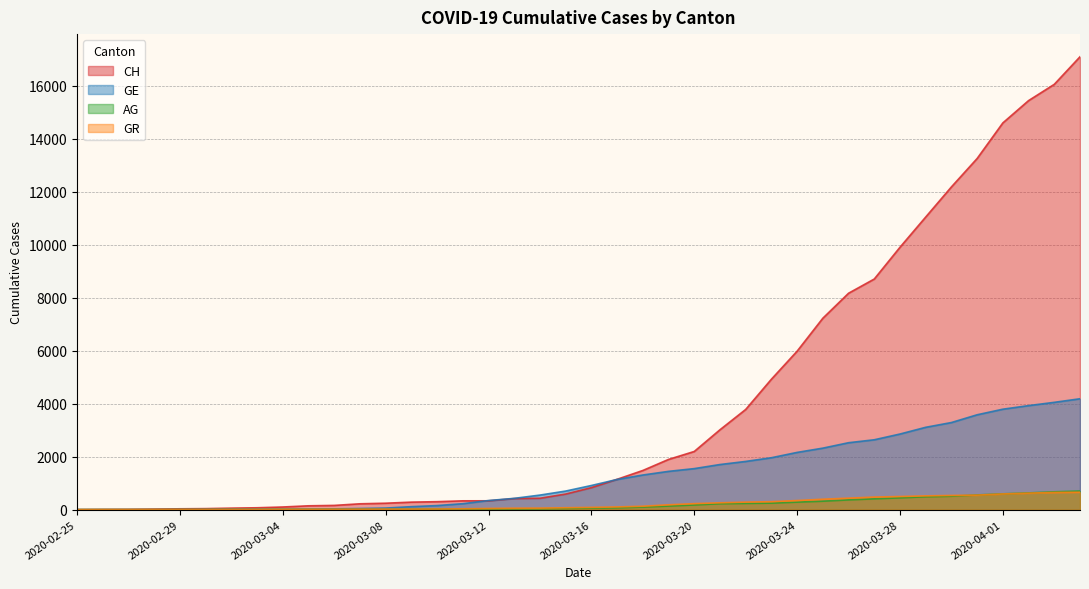

True or false: AG has more than 1 interior local peaks.

False